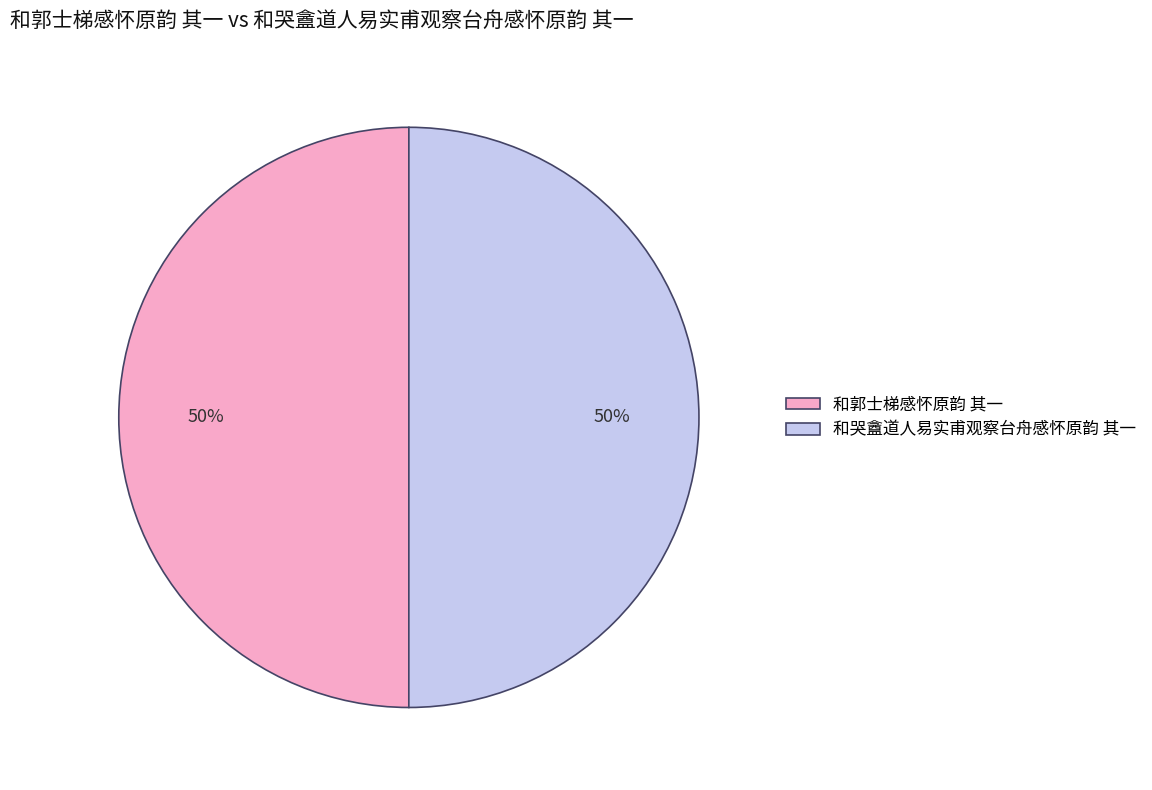

What is the ratio of the value at 和哭盦道人易实甫观察台舟感怀原韵 其一 to the value at 和郭士梯感怀原韵 其一?

1.0